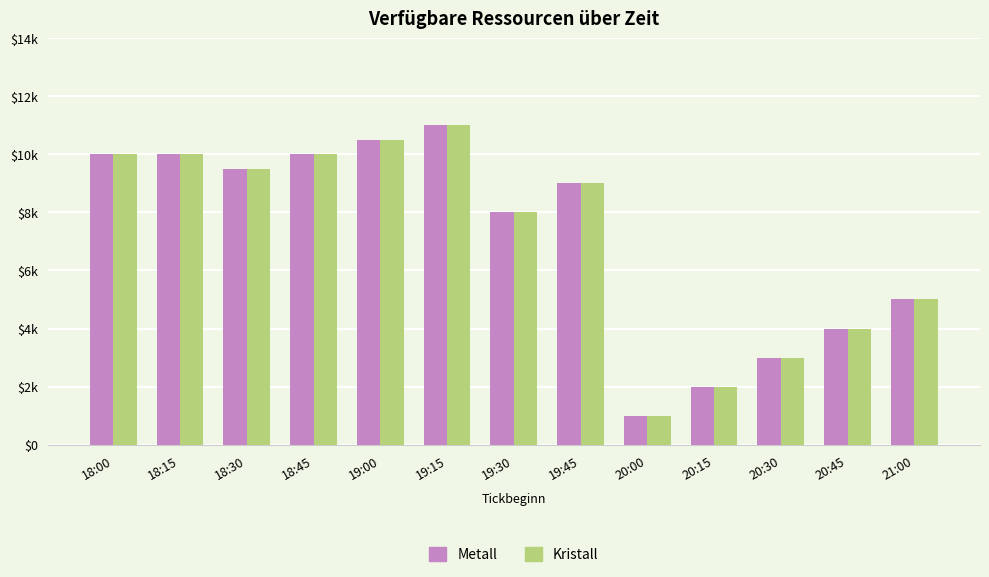

What are all the series names shown in the legend?

Metall, Kristall